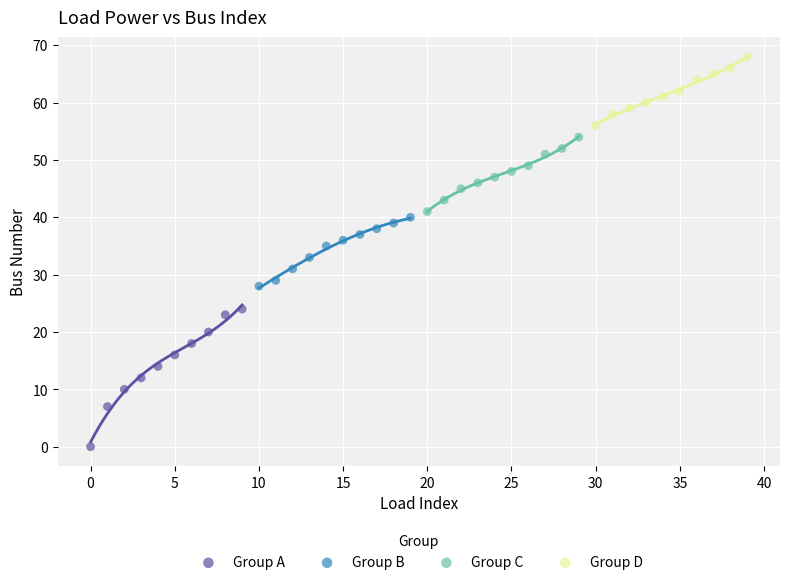

Which series reaches the maximum Y coordinate?

Group D